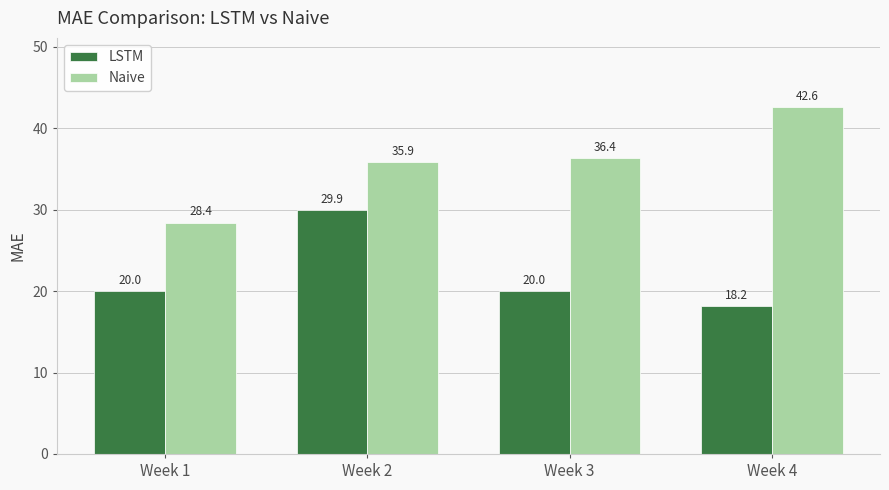

How many data points does each series have?

4